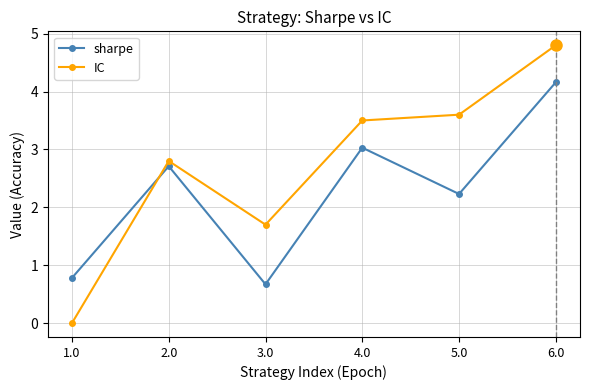

What is the total value across all series at 3.0?

2.4